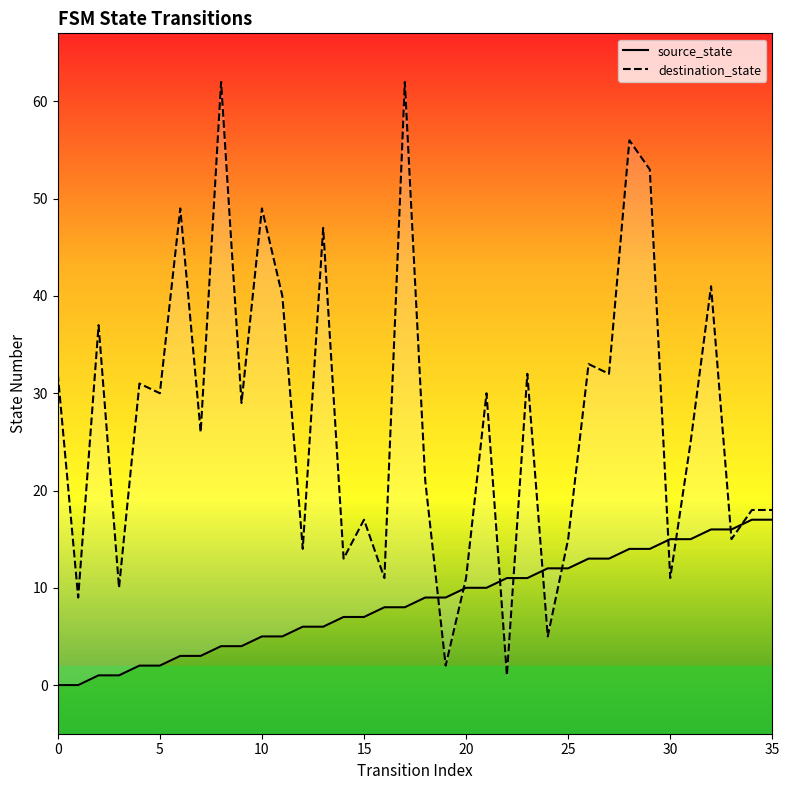

Which series has the largest total across all categories?

destination_state